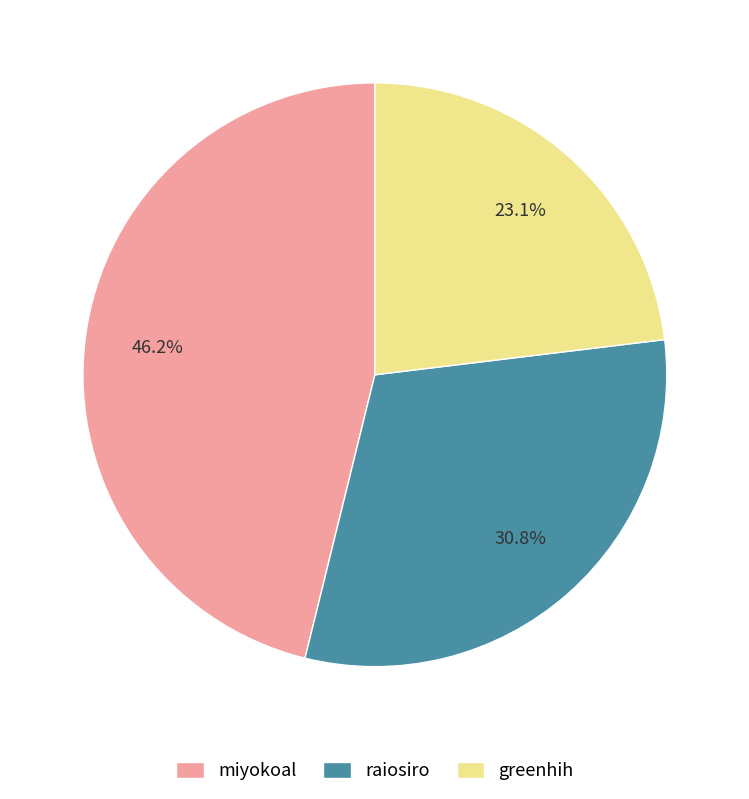

What is the largest slice in the pie chart?

miyokoal